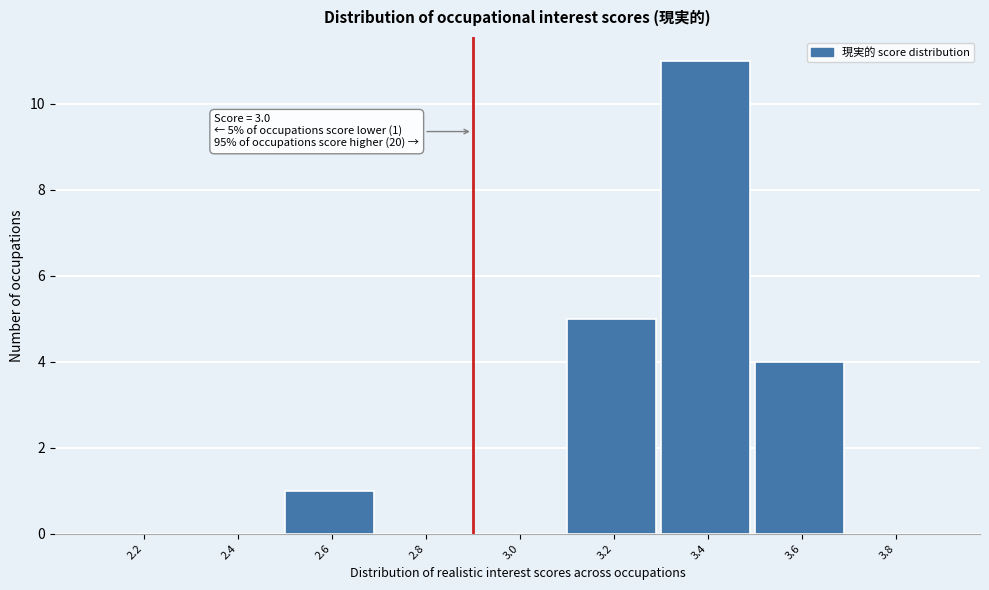

Reading left to right, extract all data points from this chart.

2.2=0	2.4=0	2.6=1	2.8=0	3.0=0	3.2=5	3.4=11	3.6=4	3.8=0